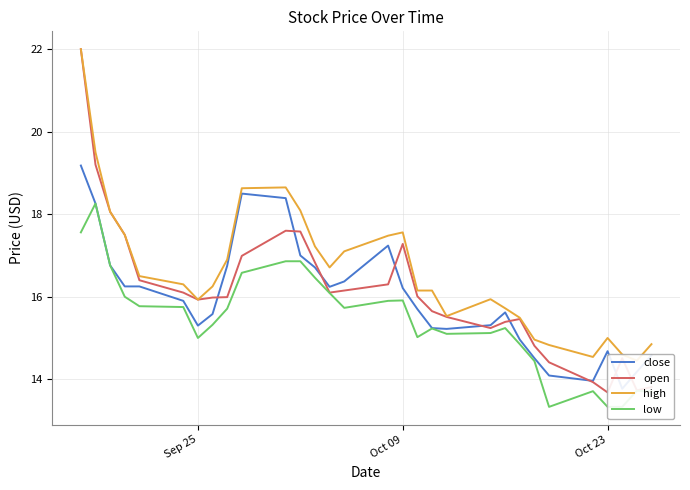

Is the value of low at 18 greater than the value of close at 9?

No